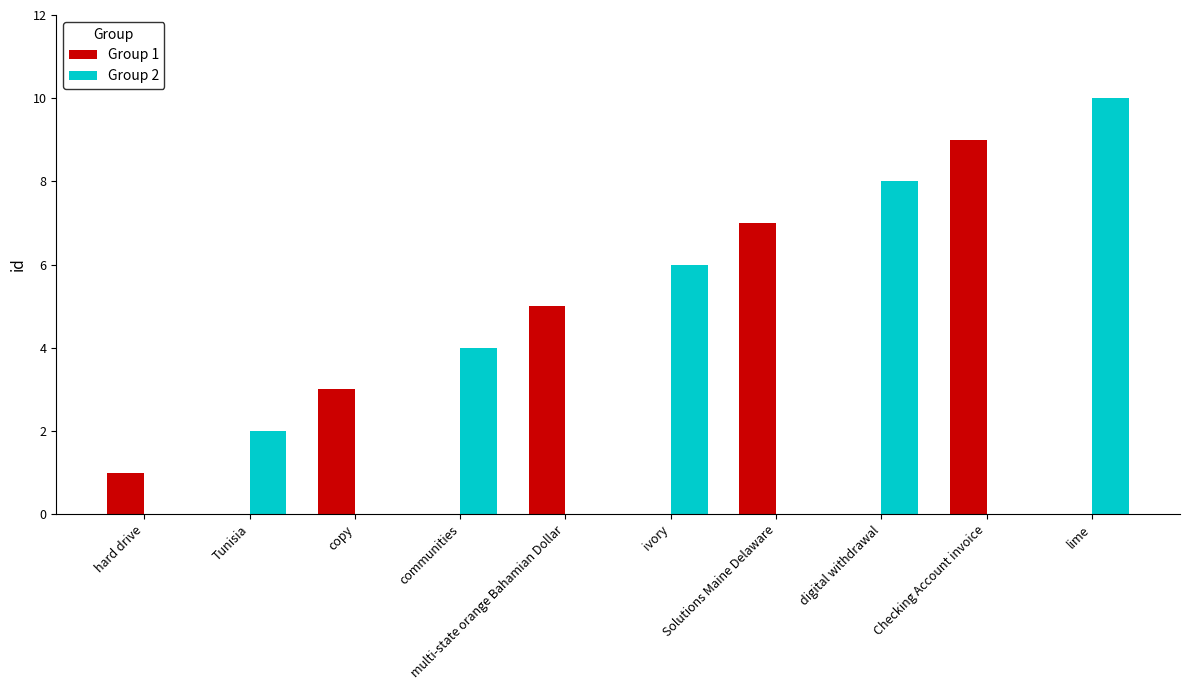

True or false: Group 2 has a value of 7 at multi-state orange Bahamian Dollar.

False